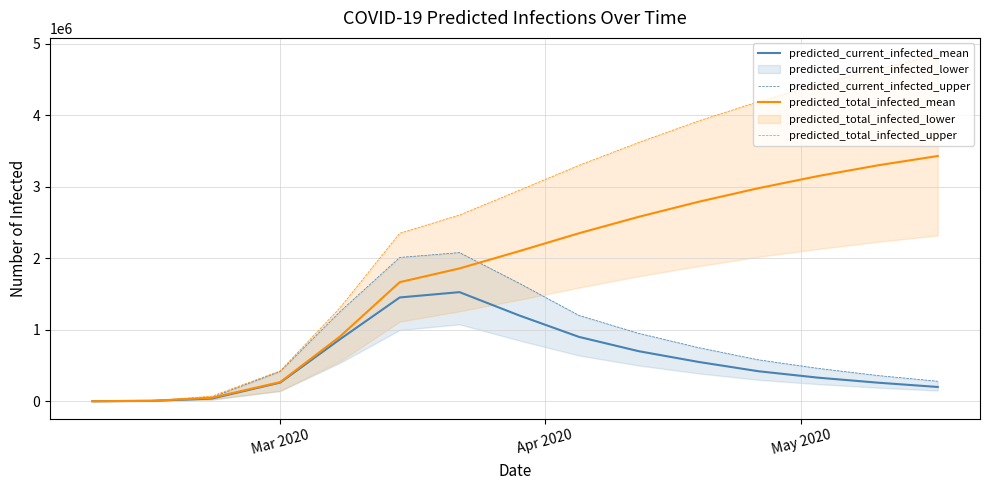

What is the value of the predicted_total_infected_upper point at the 1st from the left?

1000